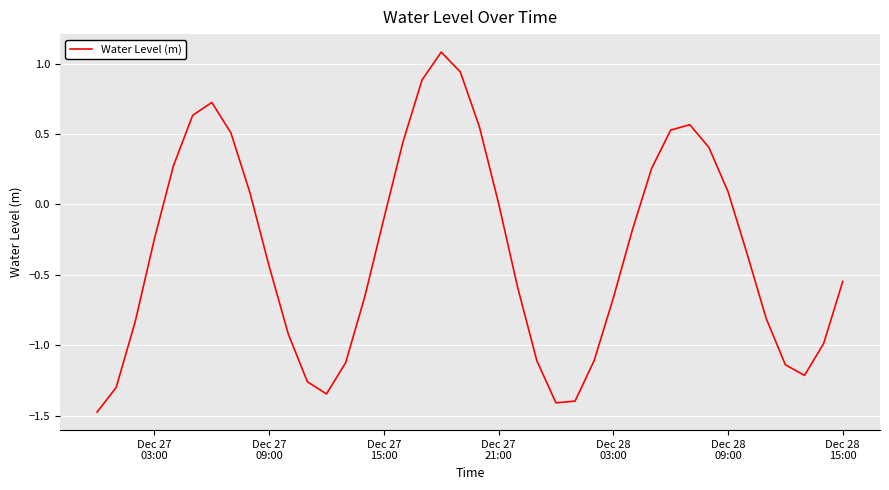

What is the smallest value displayed?

-1.5